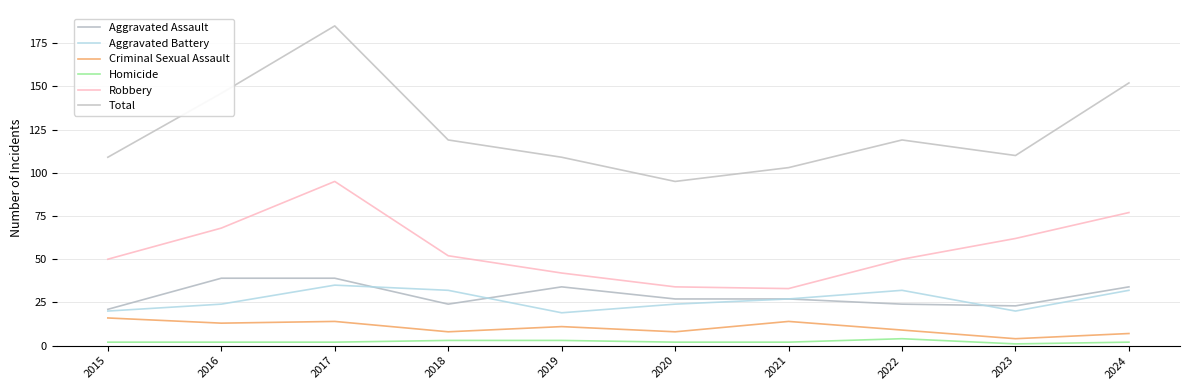

At which category does Robbery reach its first local valley?

2021